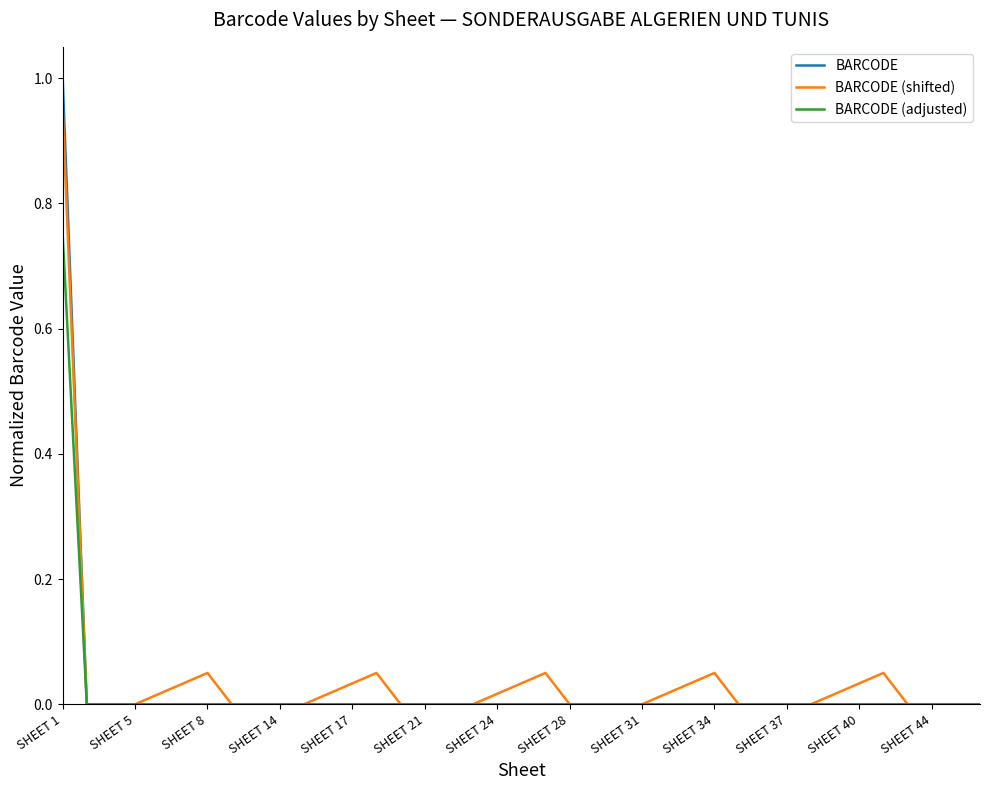

What is the maximum value shown in the chart?

1.0